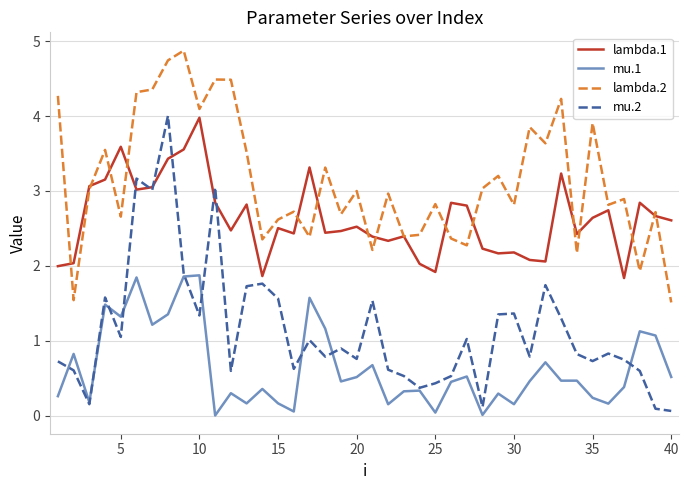

True or false: mu.1 and lambda.1 intersect in this chart.

False